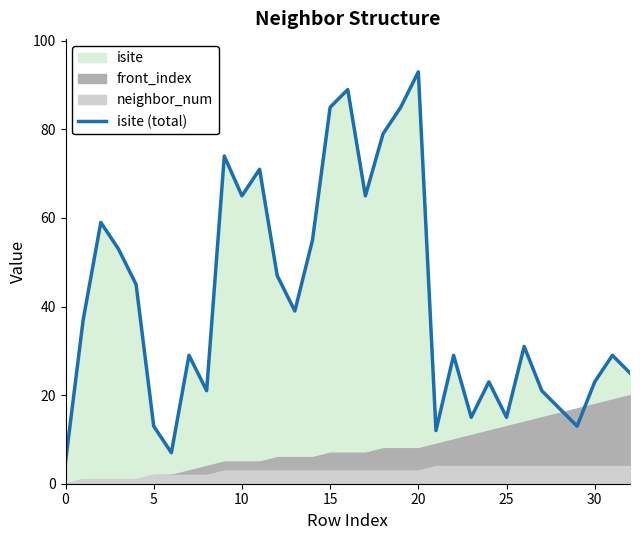

What is the sum of the values at 13 and 32?

64